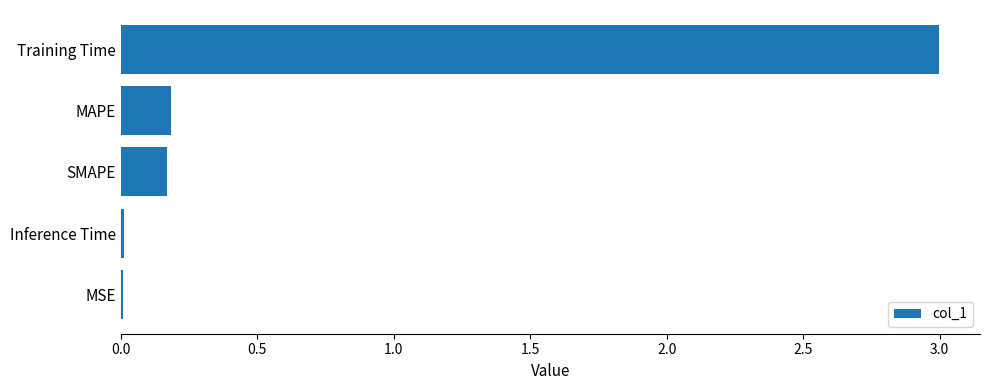

Which label corresponds to the largest value in the chart?

Training Time